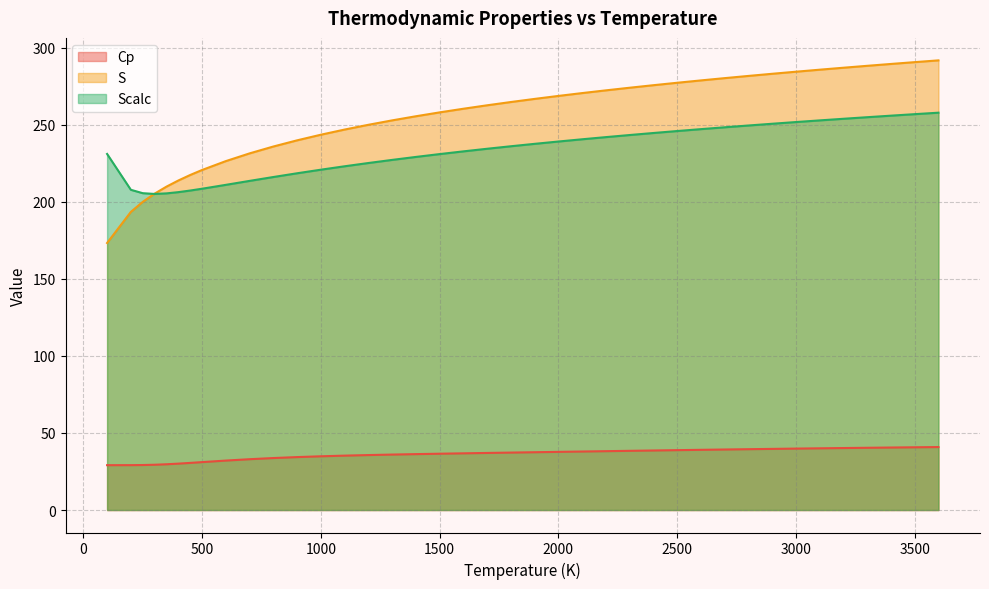

At which category is the sum across all series the highest?

3600